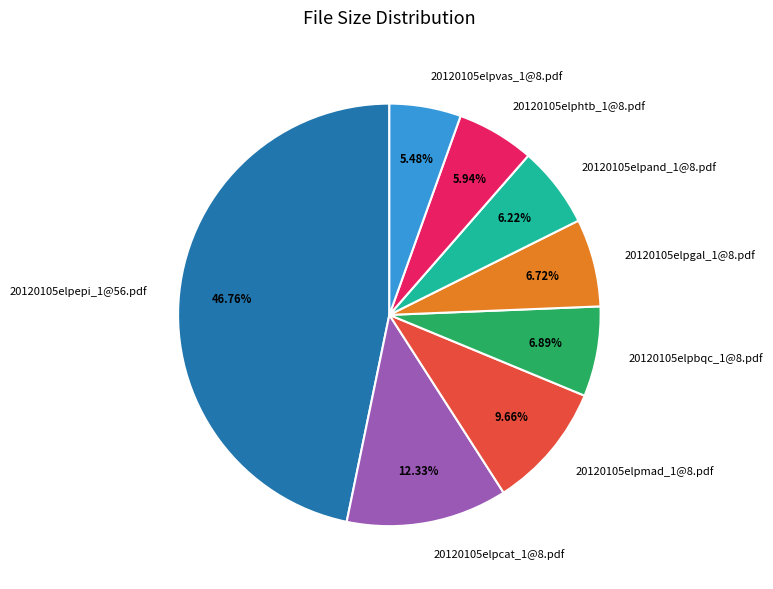

Which has a higher value, 20120105elpvas_1@8.pdf or 20120105elpmad_1@8.pdf?

20120105elpmad_1@8.pdf